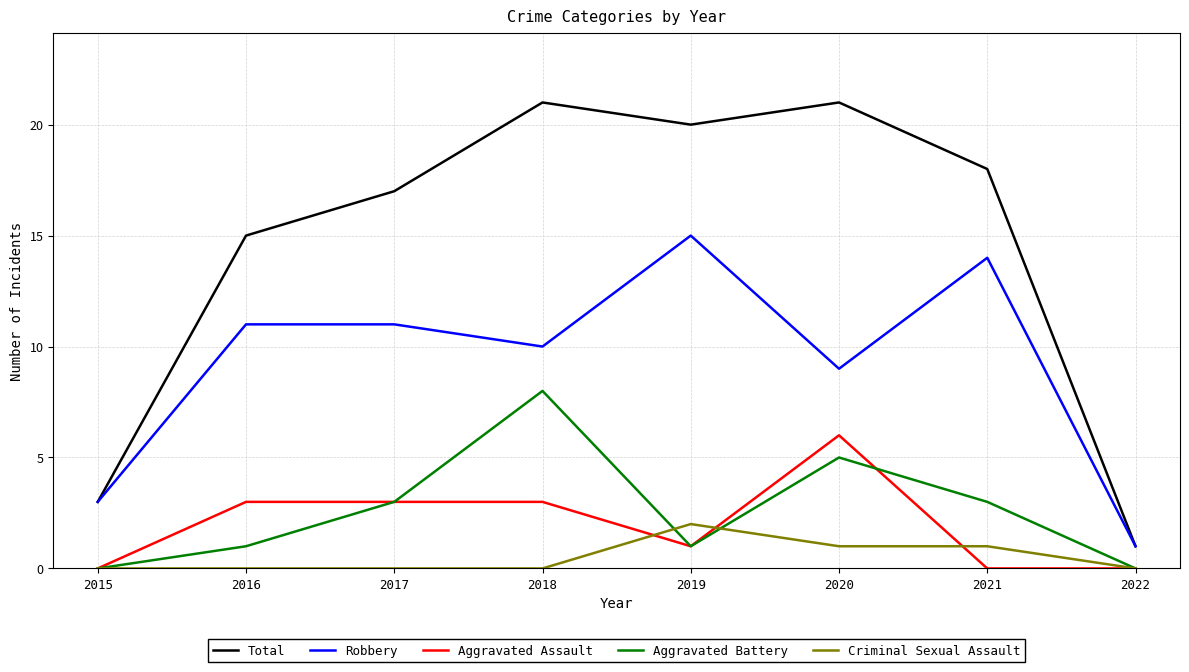

What is the sum of the Total values at 2022 and 2019?

21